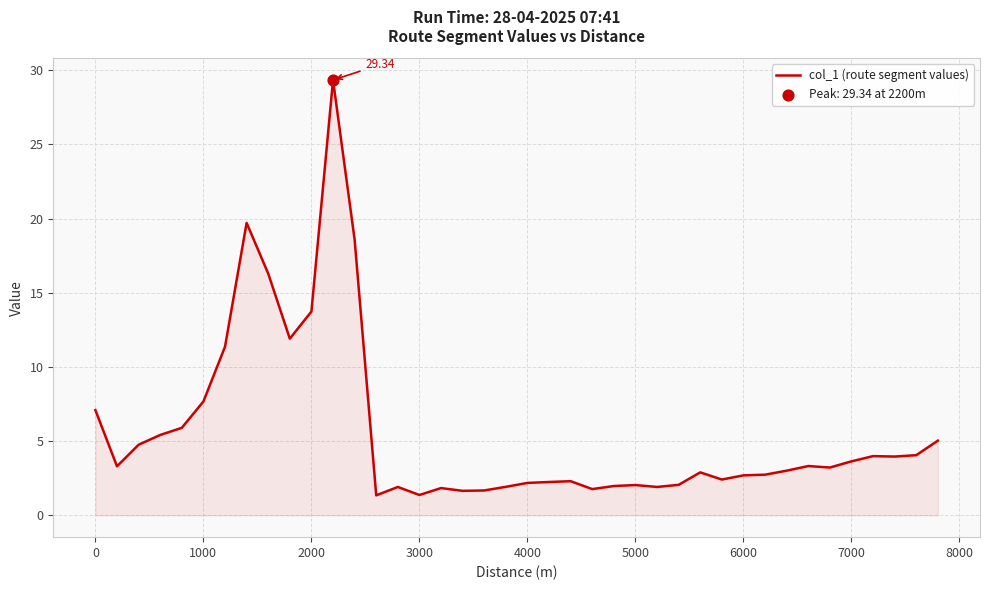

What is the difference between the maximum and minimum values?

28.0